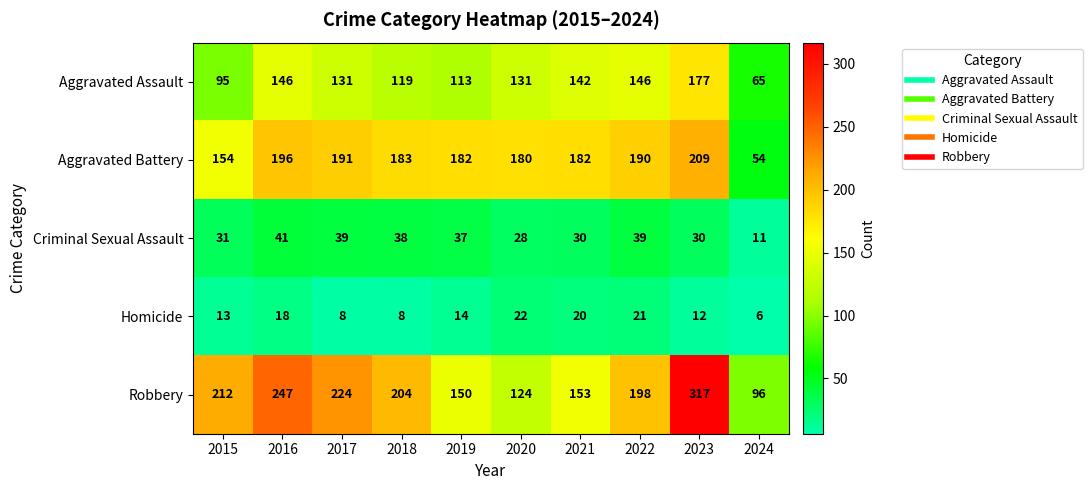

What is the difference between the Homicide values at 2016 and 2017?

10